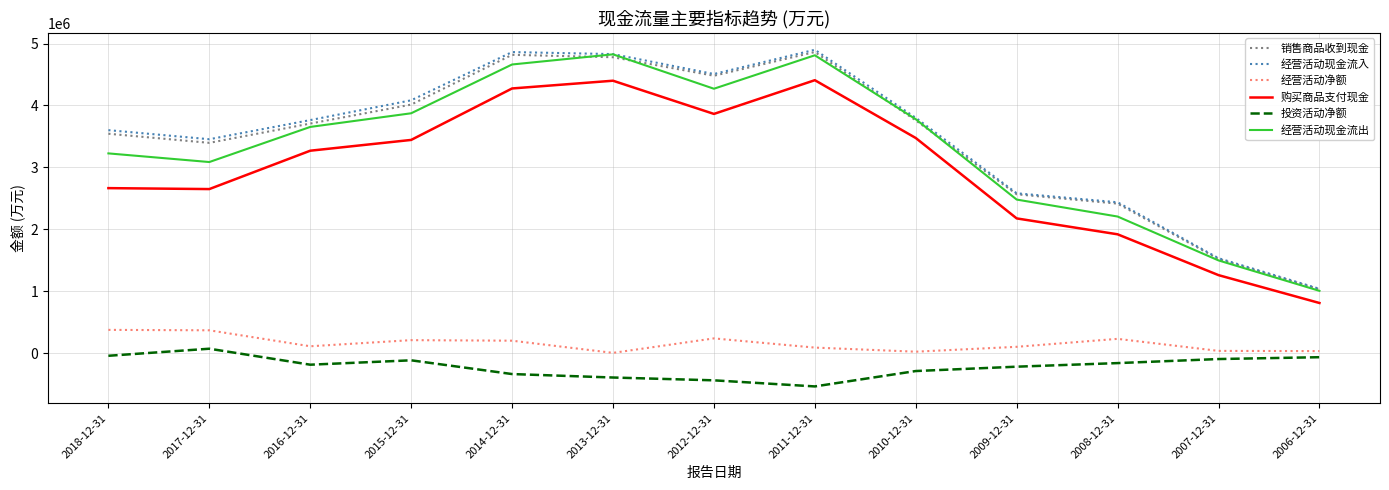

What is the difference between the second highest and minimum values in the 投资活动净额 series?

495012